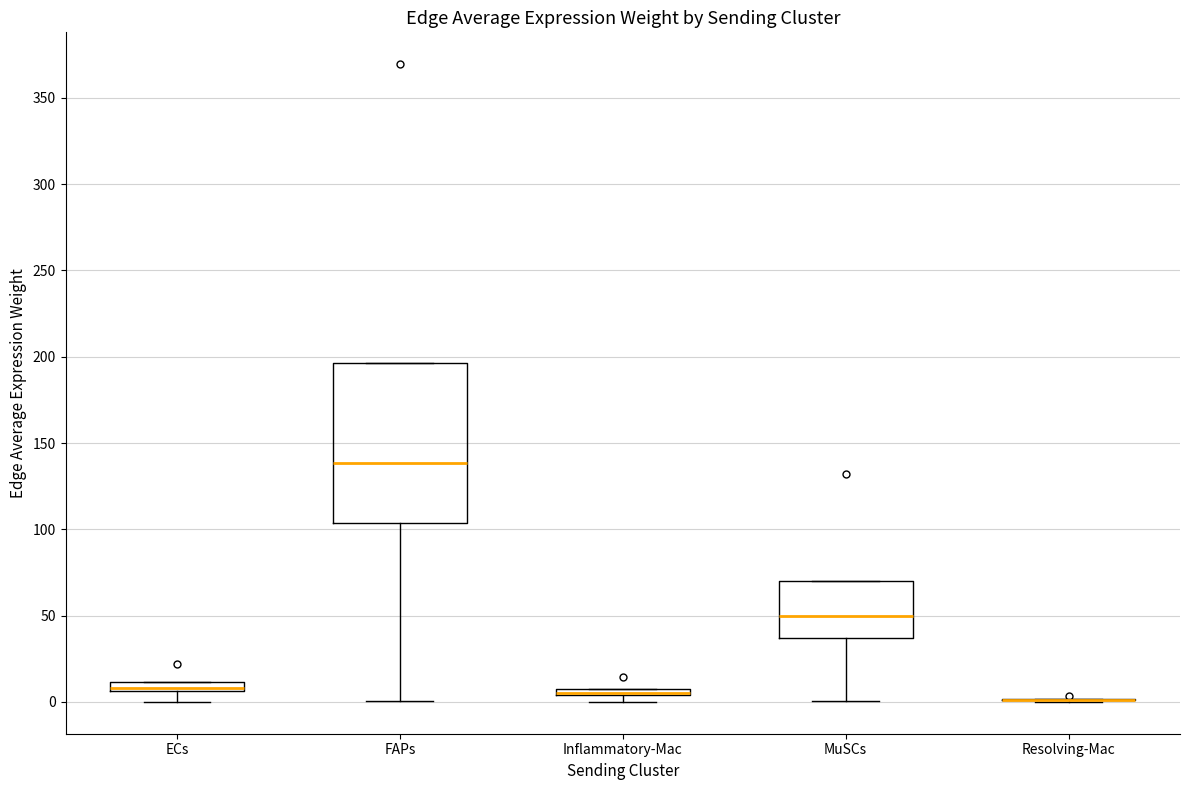

Where is the upper edge of the box for Inflammatory-Mac on the y-axis? The values are not printed on the chart, so give them approximately, as read against the axis.

10